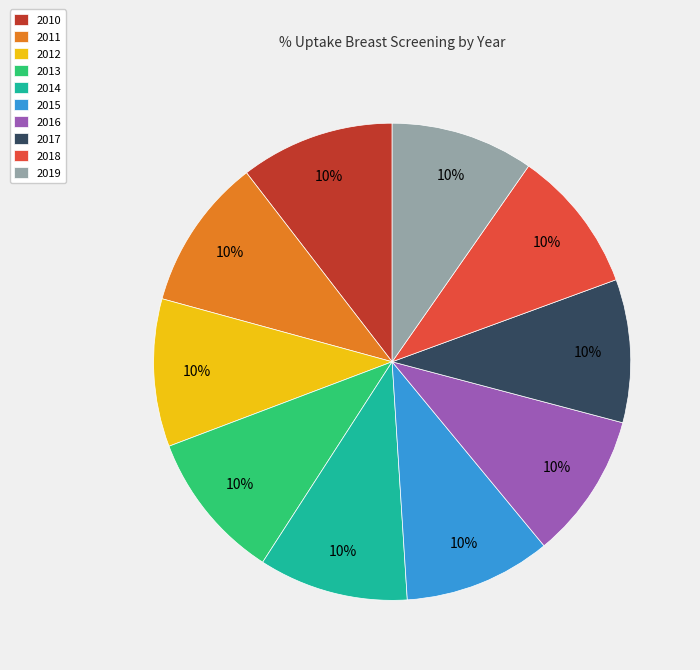

Is there a majority slice in this chart?

No